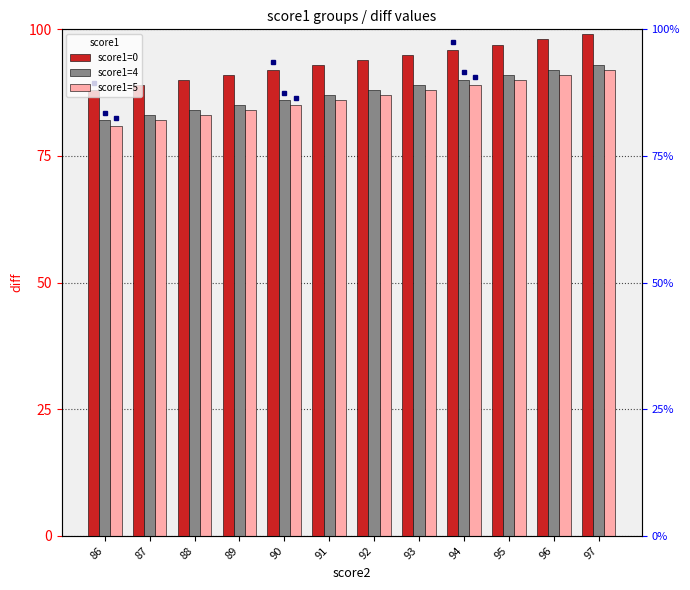

What are all the series names shown in the legend?

score1=0, score1=4, score1=5